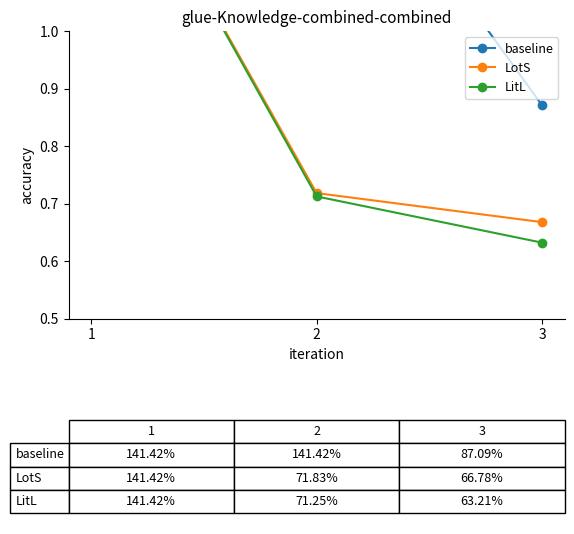

Does the chart have visible grid lines?

No